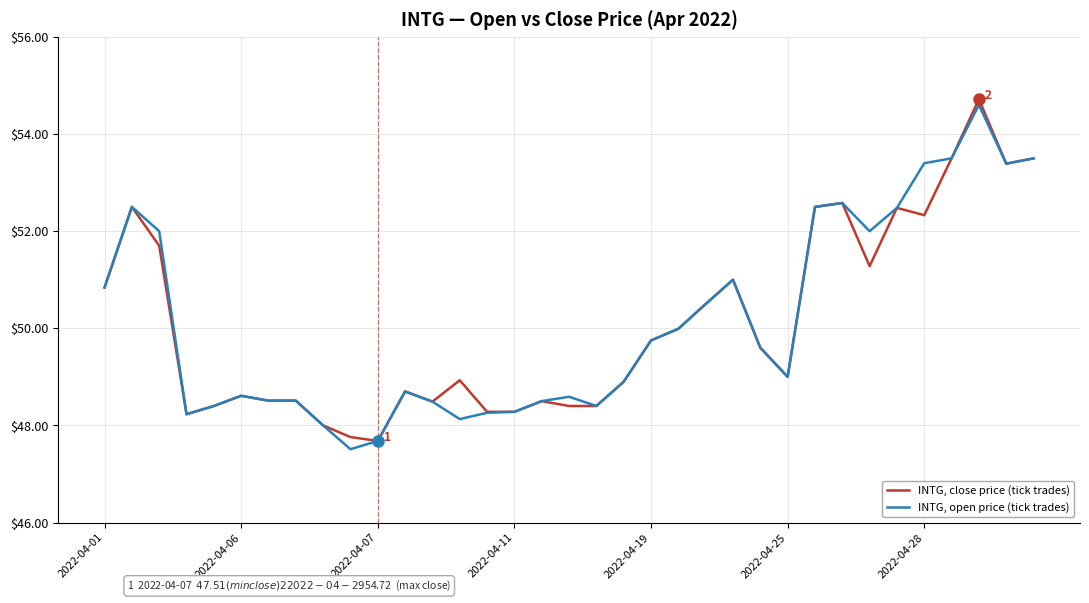

What is the smallest value displayed?

47.5